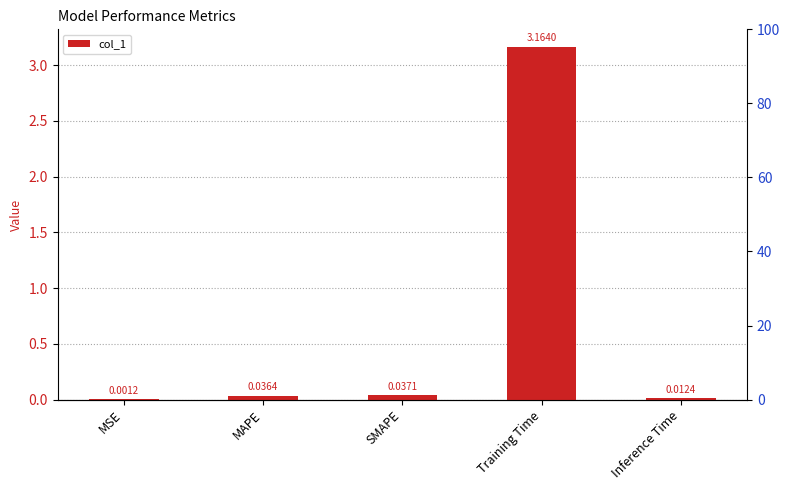

Which label corresponds to the smallest value in the chart?

MSE